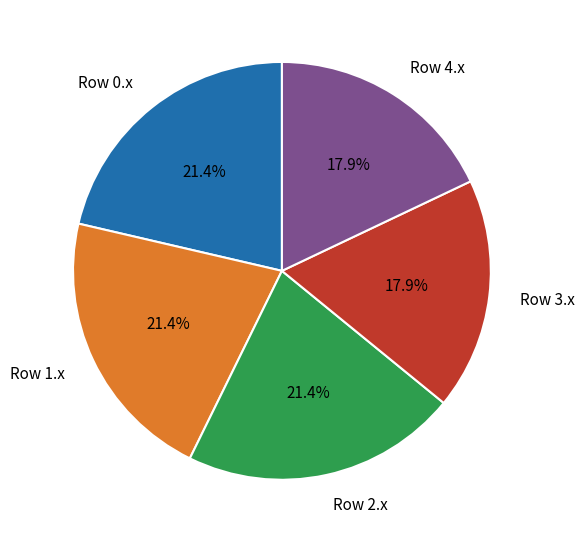

What is the ratio of the value at Row 3.x to the value at Row 2.x?

0.8